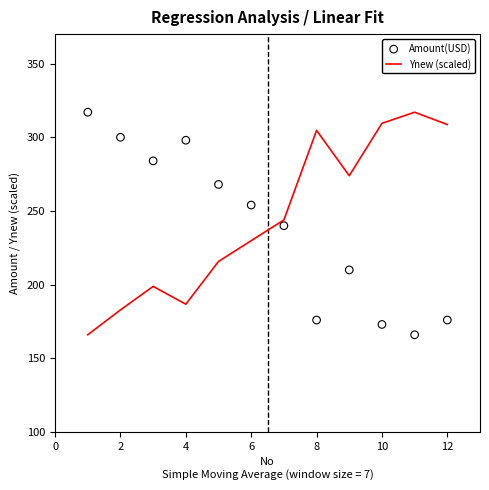

Which series has the largest Y range (max minus min)?

Ynew (scaled)